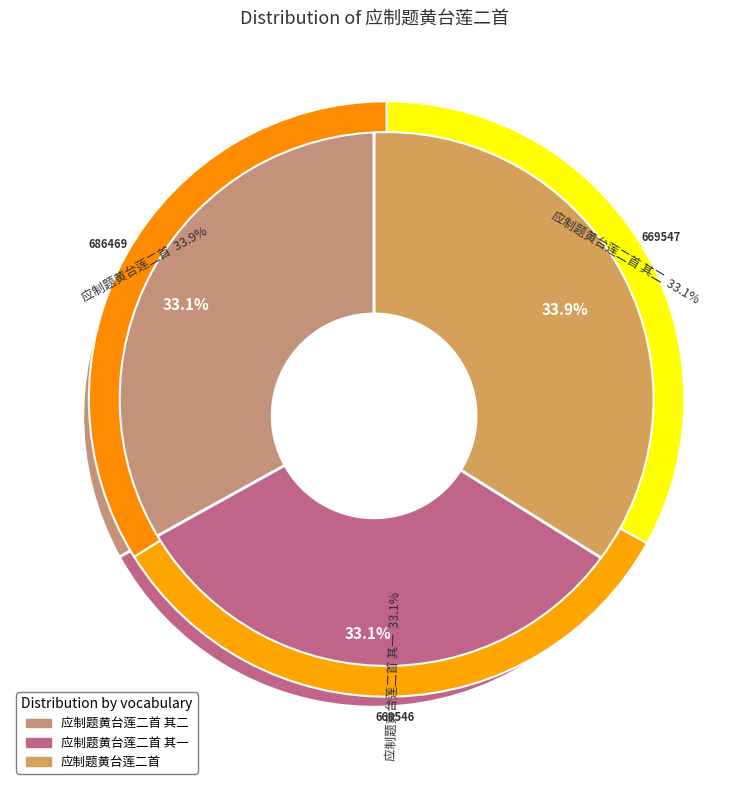

Count the number of slices in the pie.

3